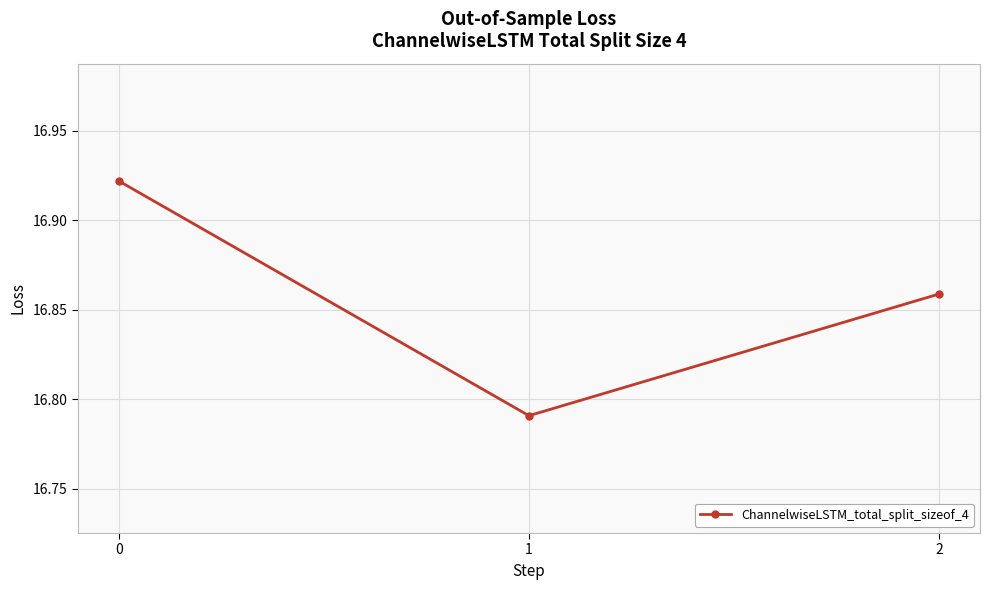

At which label is the value closest to 16?

1